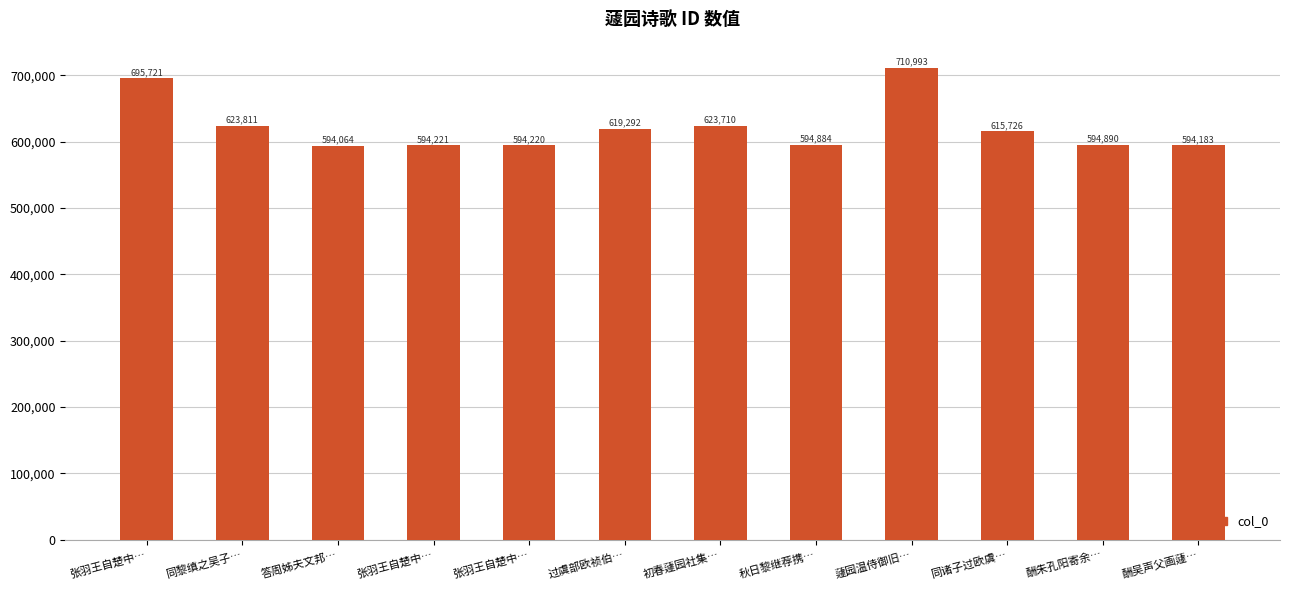

Read the value at 张羽王自楚中….

695721